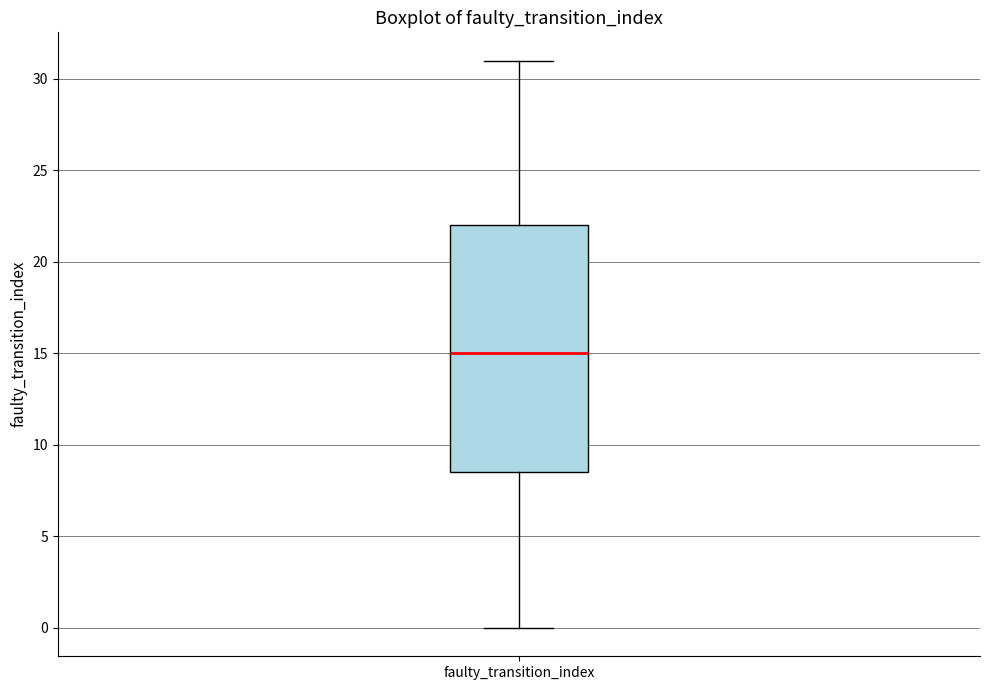

Transcribe this box plot: give where the median line is, the range the box spans, and where the two whiskers end, as read against the y-axis. The values are not printed on the chart, so give them approximately, as read against the axis.

median 15.0, box 8.5 to 22.0, whiskers 0.0 to 31.0